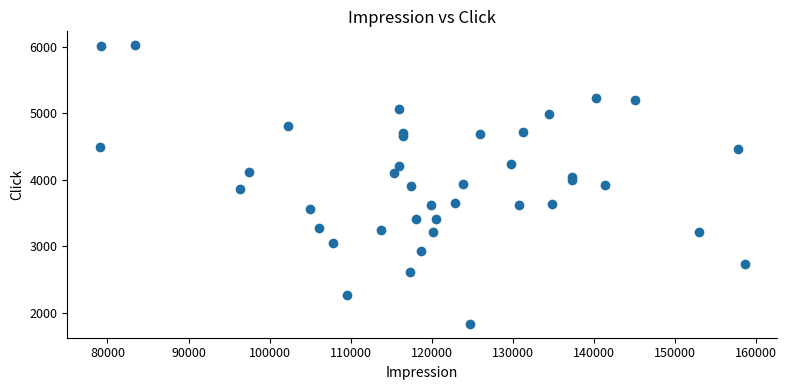

What is the range of Y values (max minus min)?

4183.1